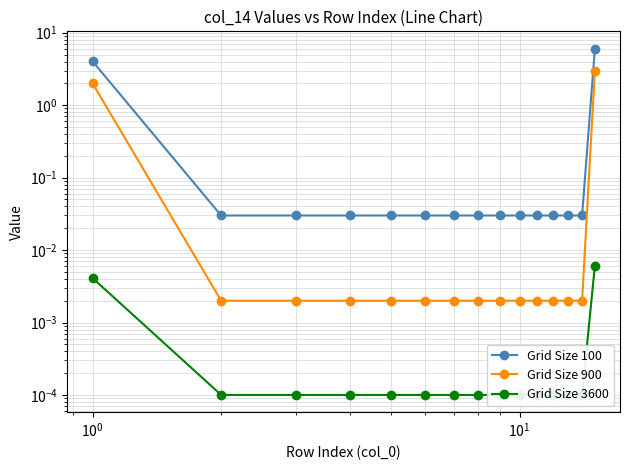

What are all the series names shown in the legend?

Grid Size 100, Grid Size 900, Grid Size 3600